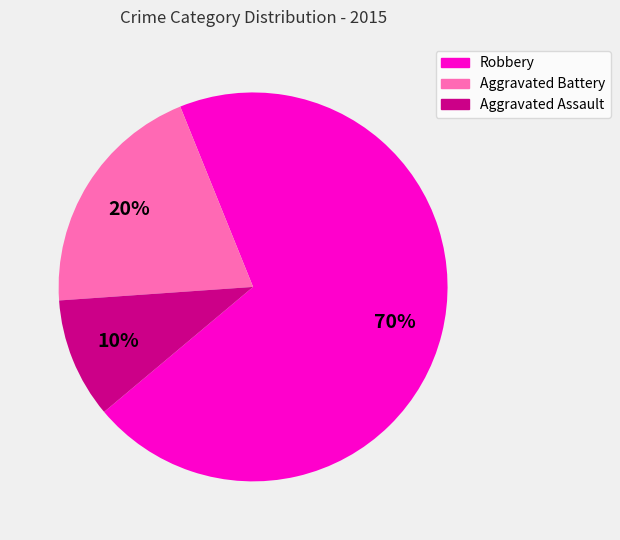

Rank the categories by value from highest to lowest.

Robbery, Aggravated Battery, Aggravated Assault